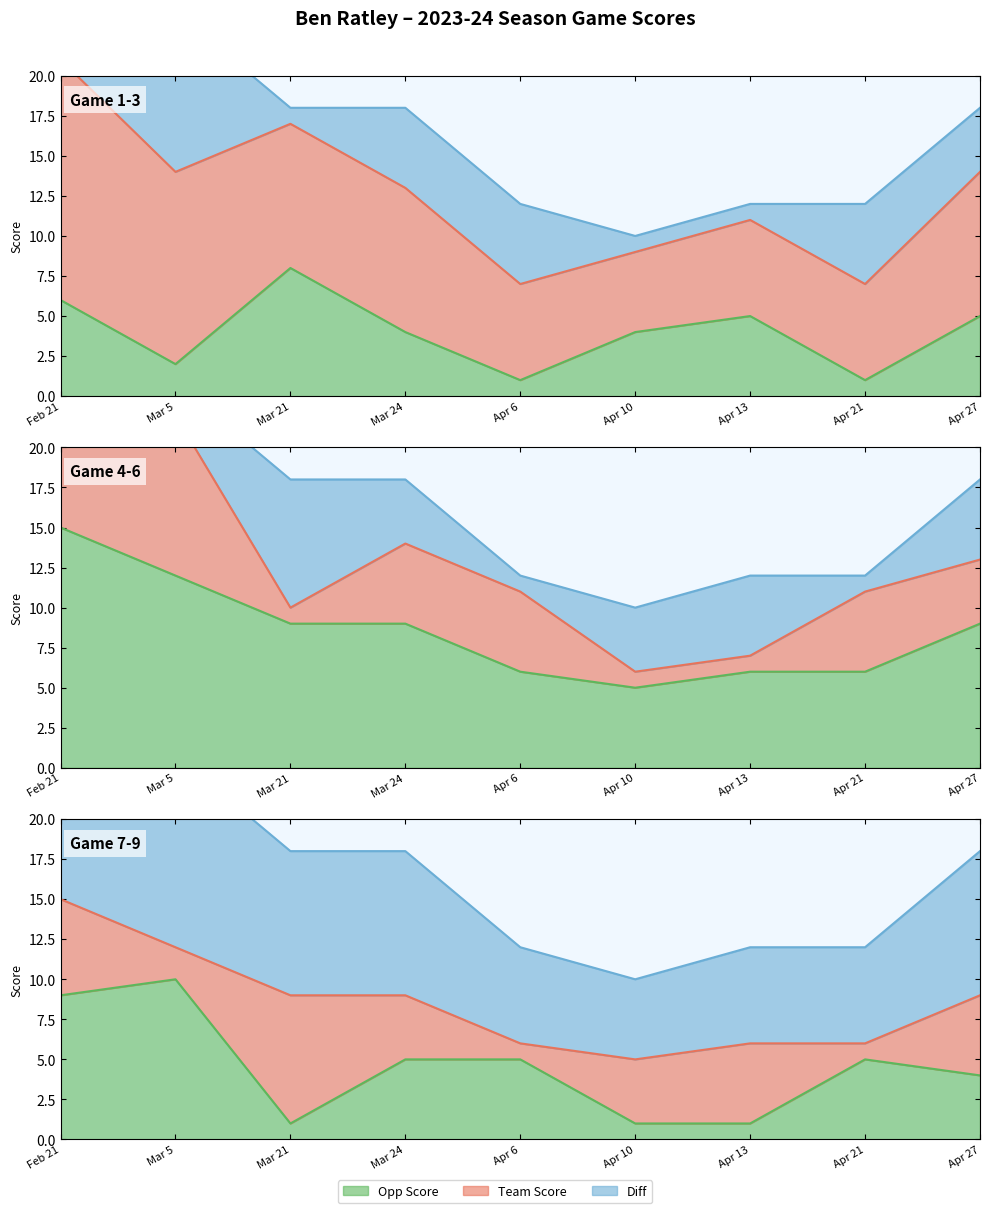

At Apr 13, list the series in order from largest to smallest.

team_score, opp_score, game_score_diff